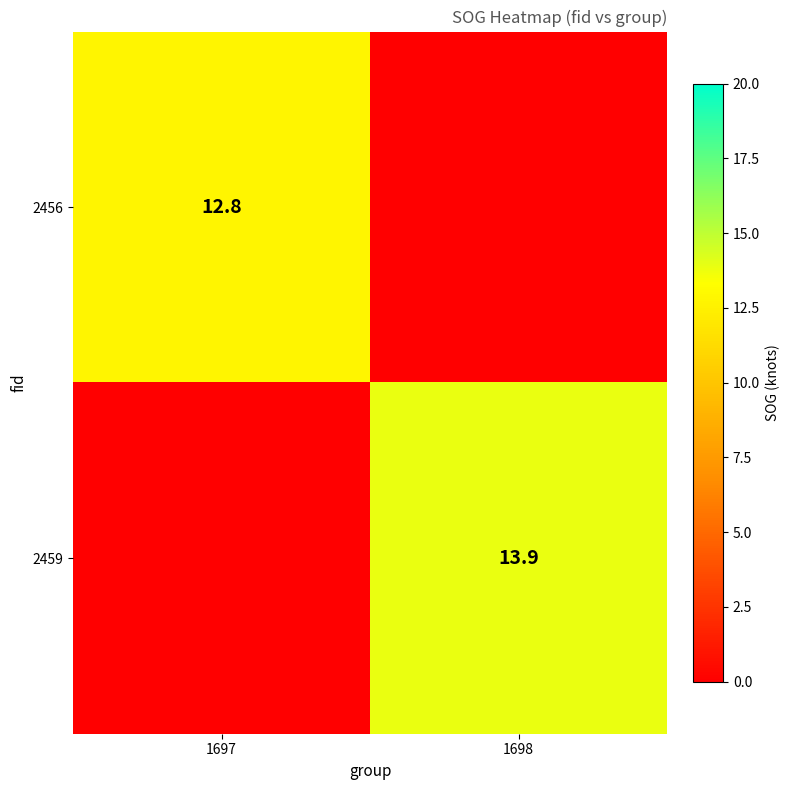

The 2459 series shows 21.4 at 1698. True or false?

False